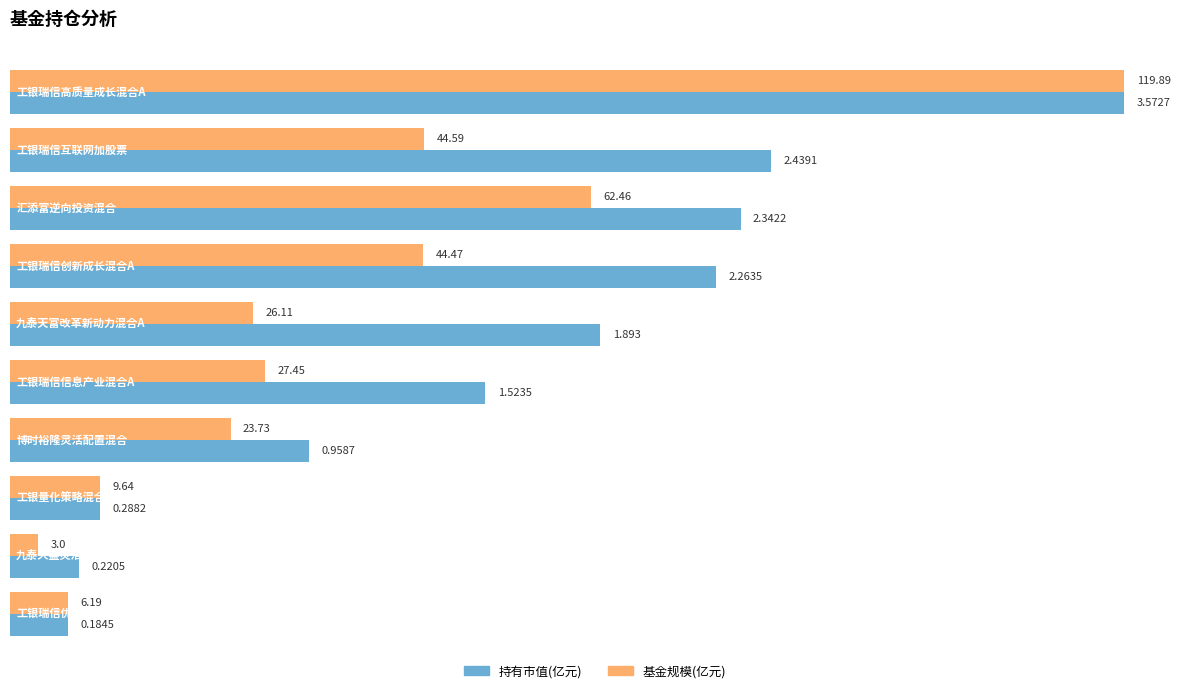

Which series has the largest total across all categories?

持有市值(亿元)